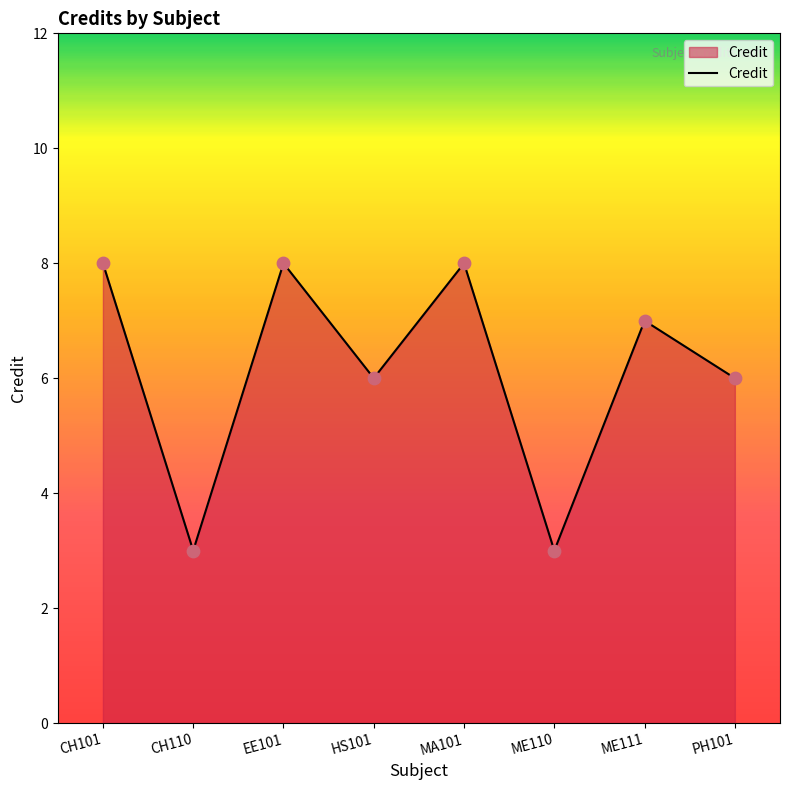

What is the change in value from MA101 to ME110?

-5